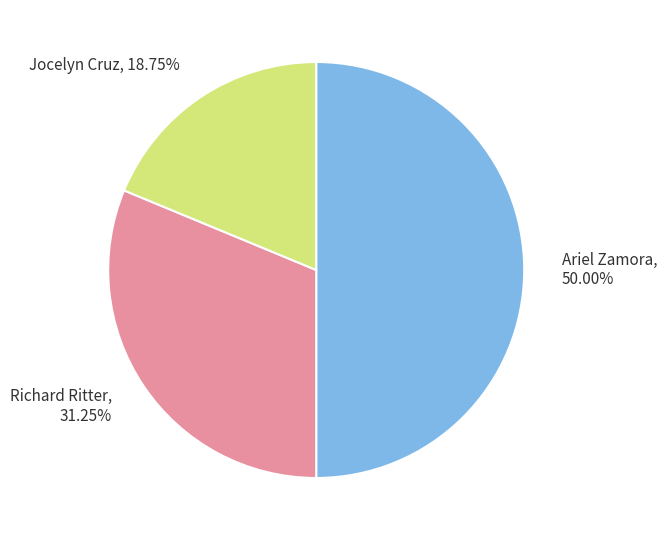

How many segments does this pie chart have?

3